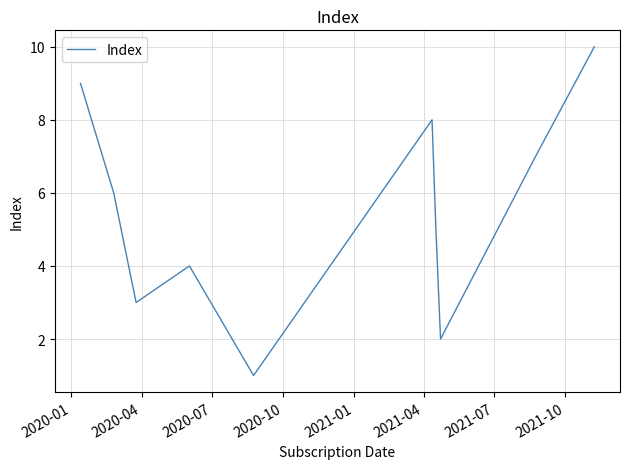

What is the maximum value shown in the chart?

10